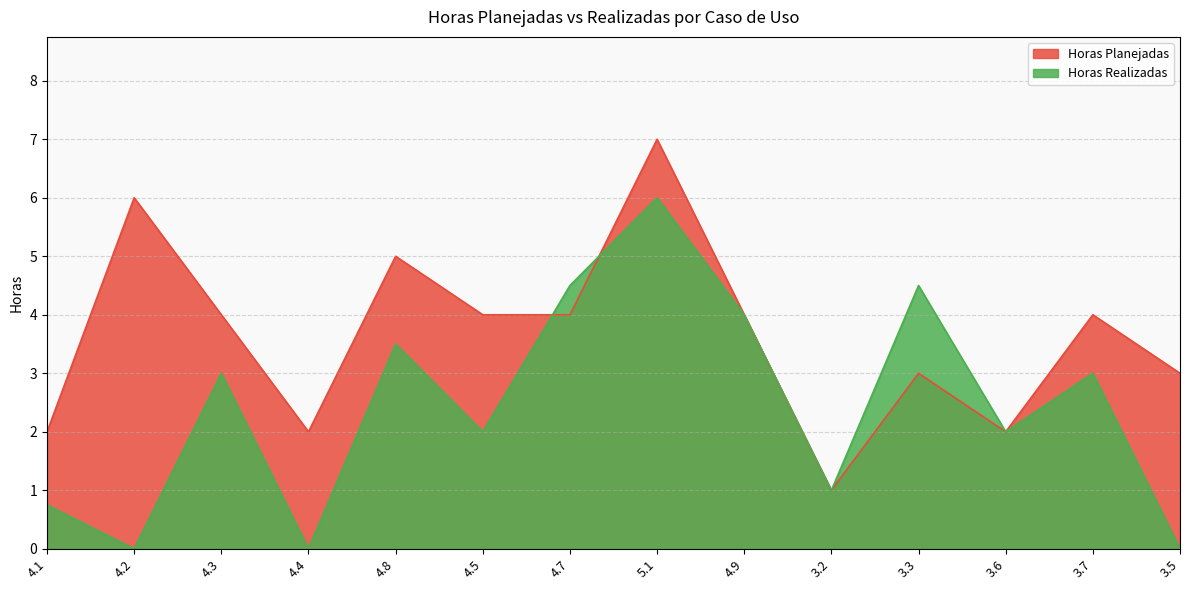

In Horas Planejadas, how many points are higher than both neighbors (excluding endpoints)?

5